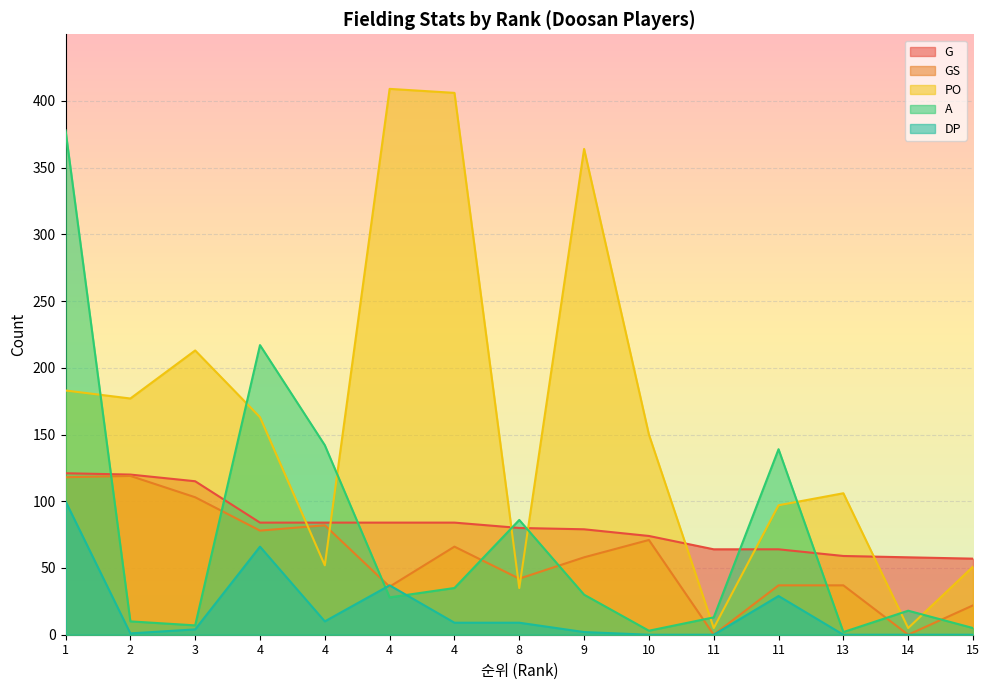

Does the chart display data point markers on the line(s)?

No